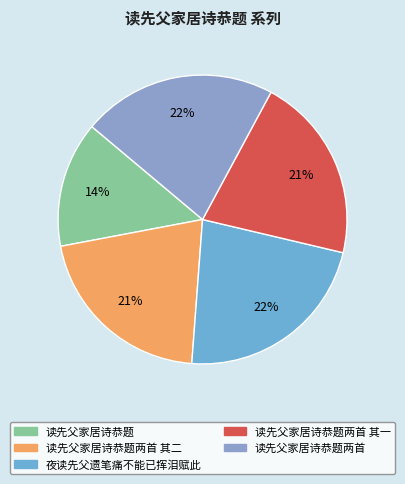

Is there any slice that represents more than half of the pie?

No